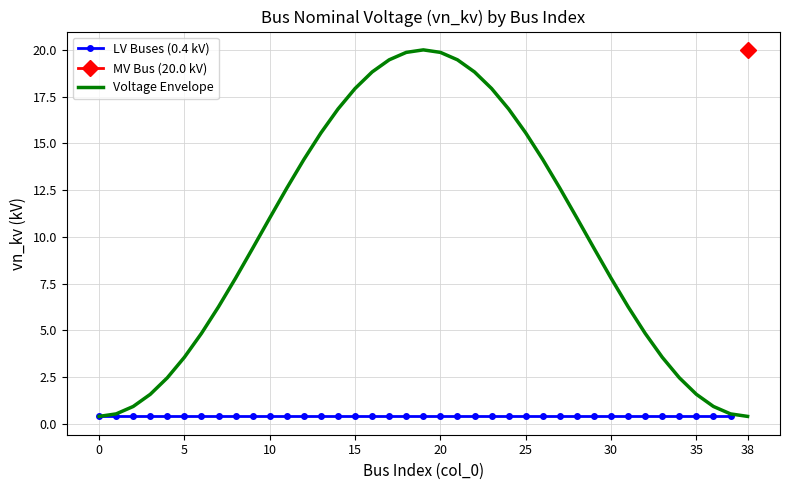

The chart shows a value of 0.1 at 37. True or false?

False